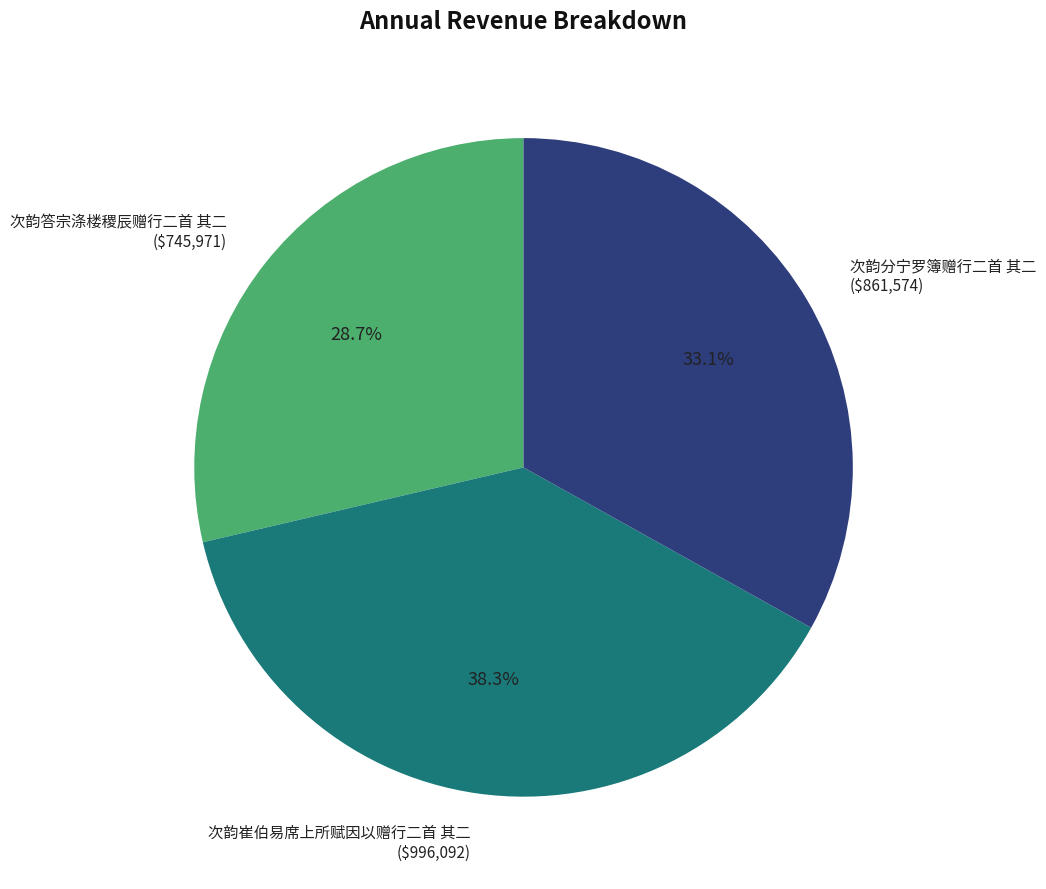

Is there a majority slice in this chart?

No